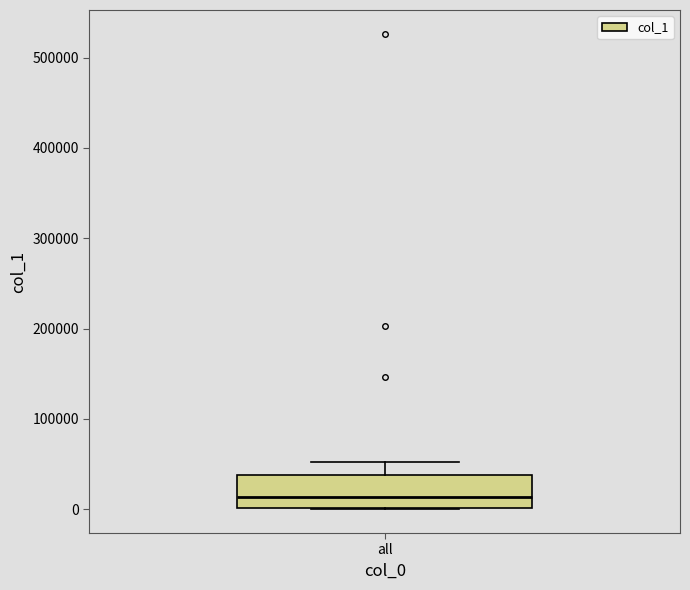

Read this box plot against the y-axis: the position of the median line, the range covered by the box, and the ends of both whiskers. The values are not printed on the chart, so give them approximately, as read against the axis.

median 10000, box 0 to 40000, whiskers 0 to 50000